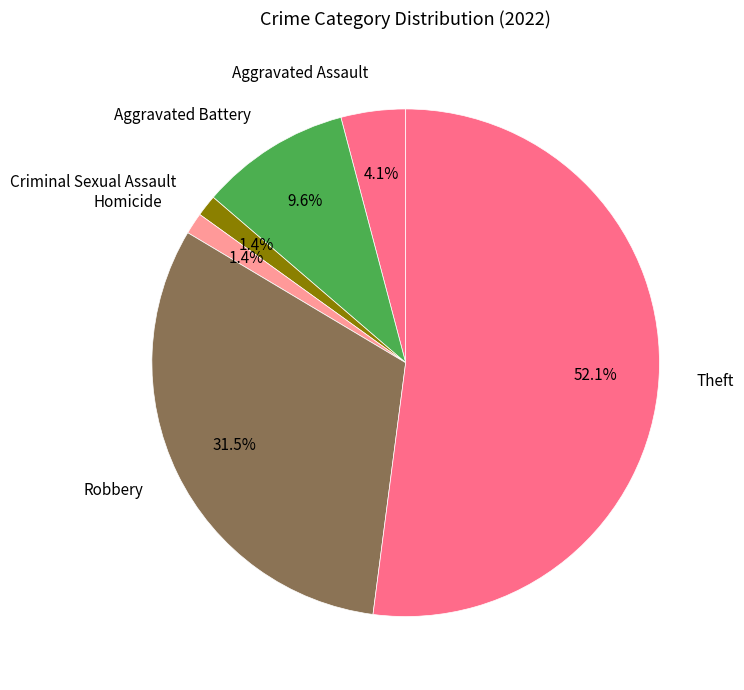

Between Aggravated Assault and Theft, which is larger?

Theft